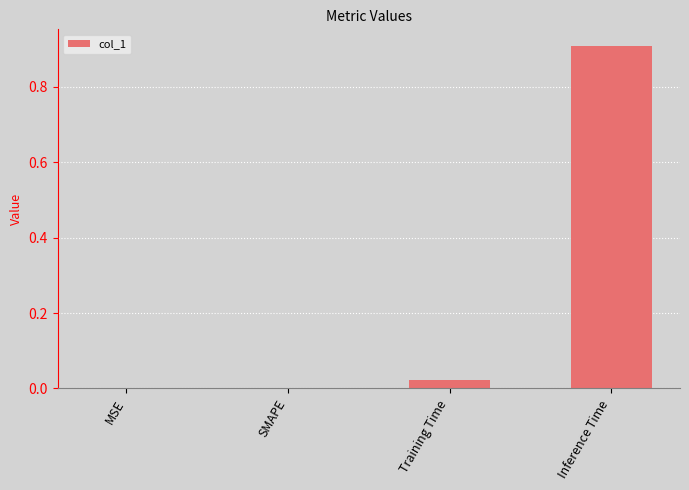

What is the change in value from MSE to Inference Time?

+0.9